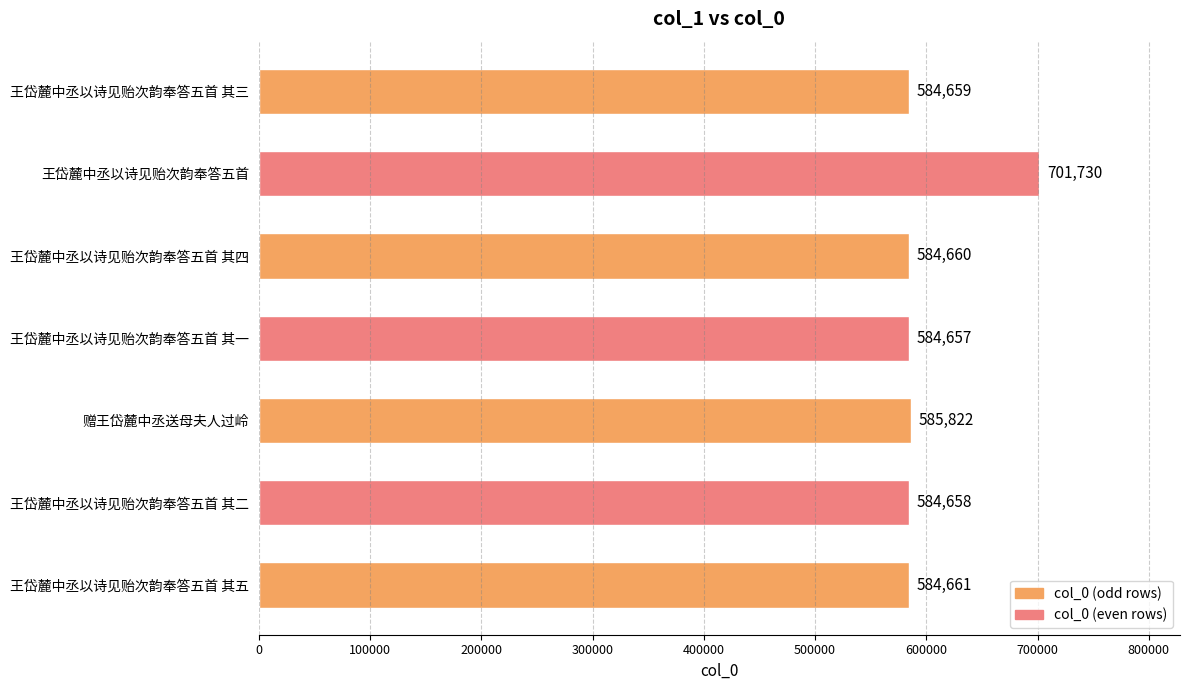

Are the bars horizontal?

Yes